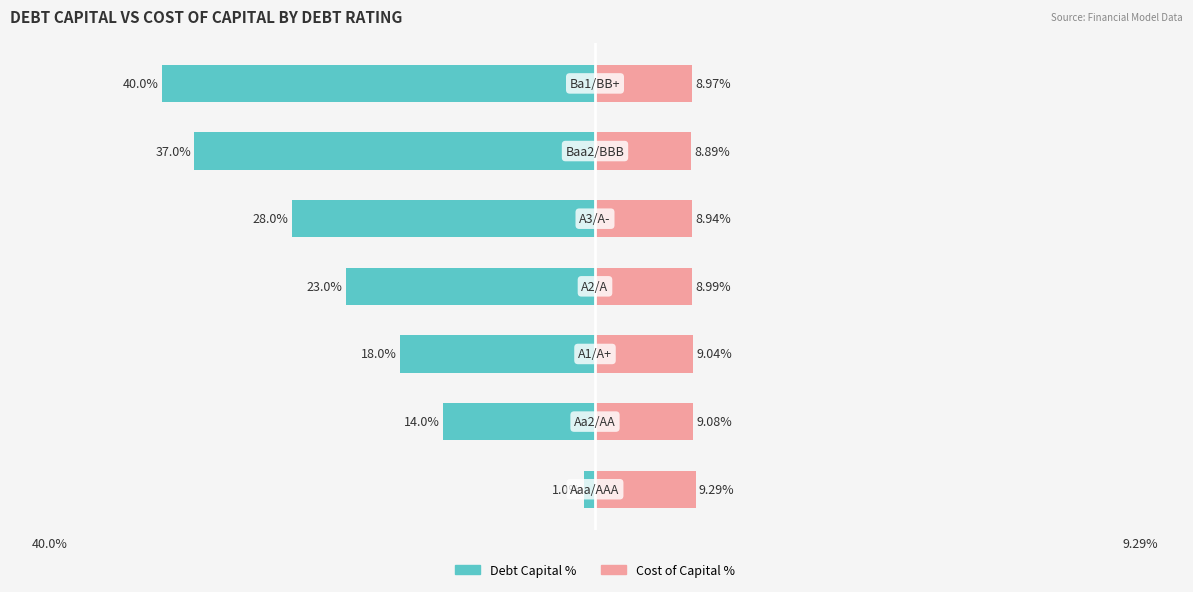

The Debt Capital % series shows -26.7 at 2. True or false?

False